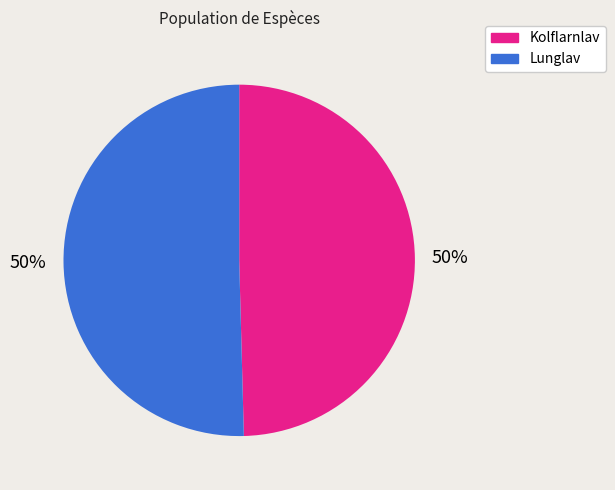

To the nearest percent, what is the average slice percentage?

50%